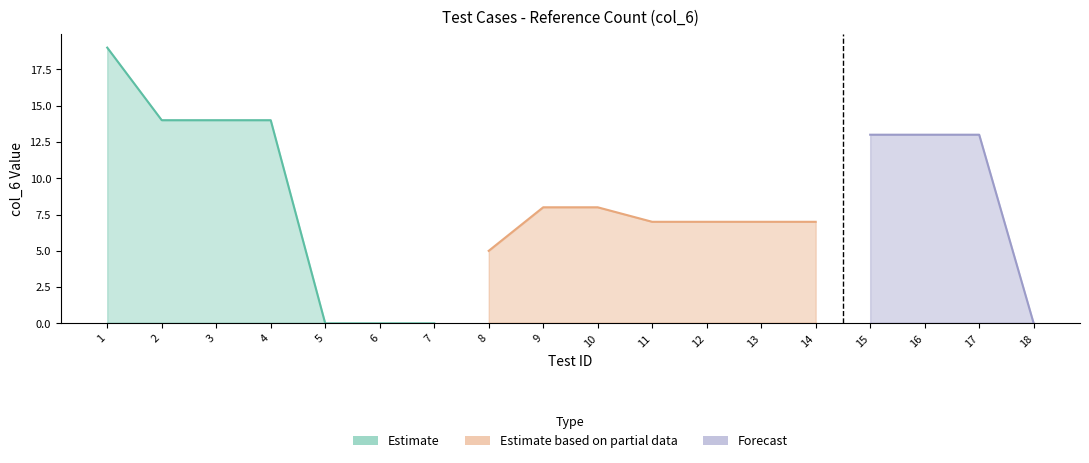

What is the maximum value for lower?

13